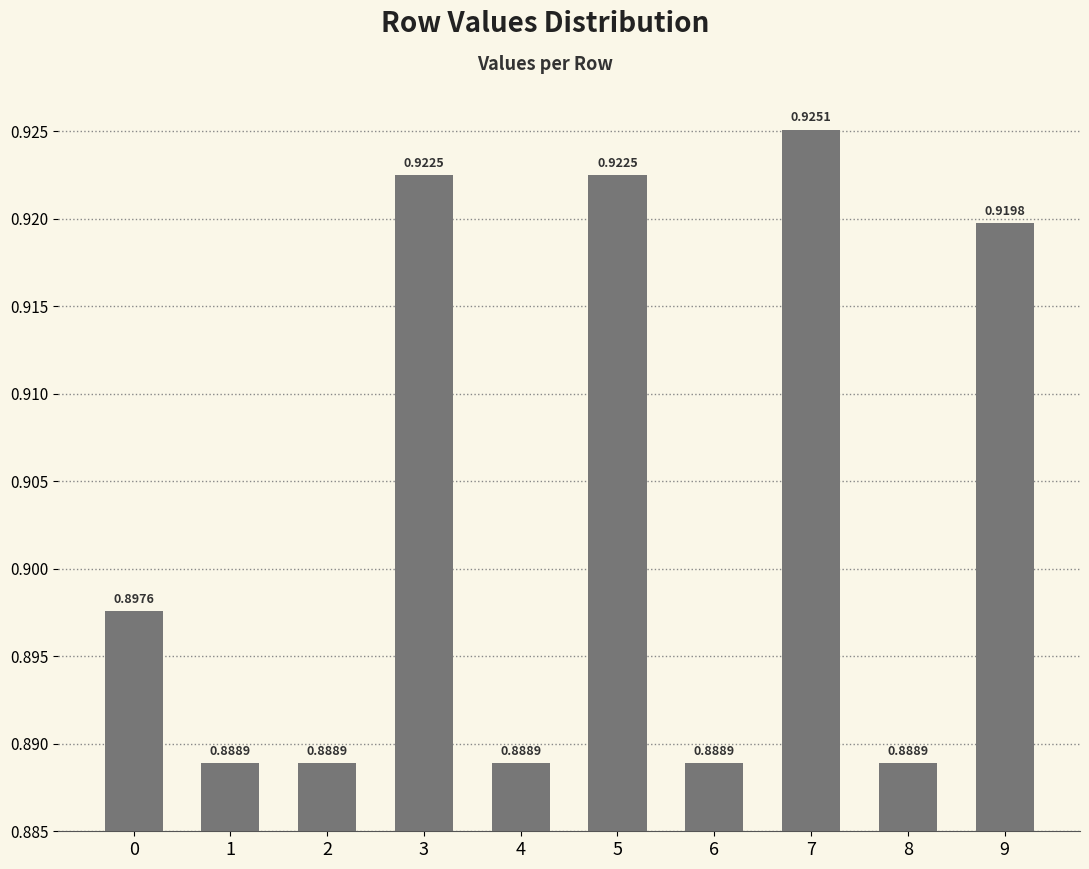

Which has a higher value, 7 or 0?

7